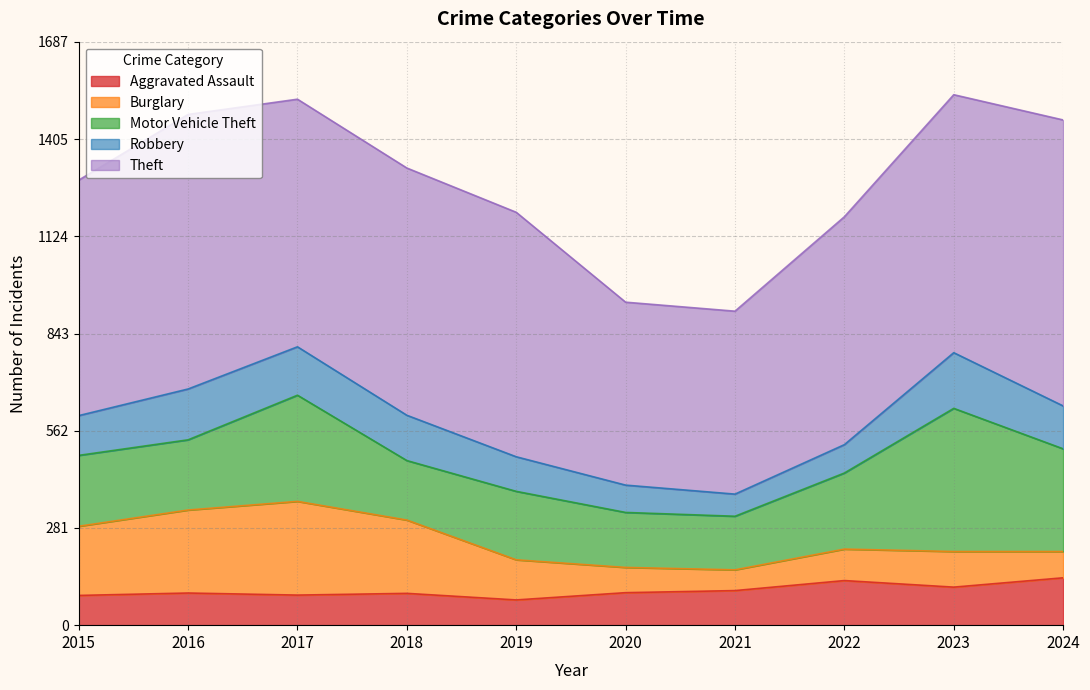

What is the approximate value of Robbery at 2015?

115